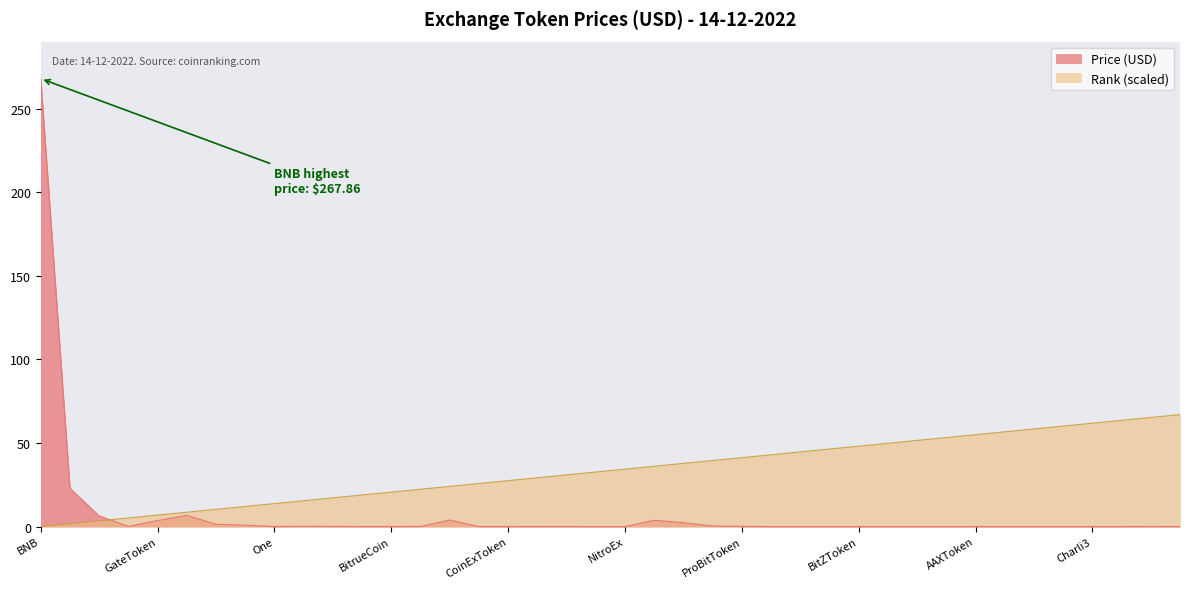

Rank the series by their average value, from highest to lowest.

Rank (scaled), Price (USD)